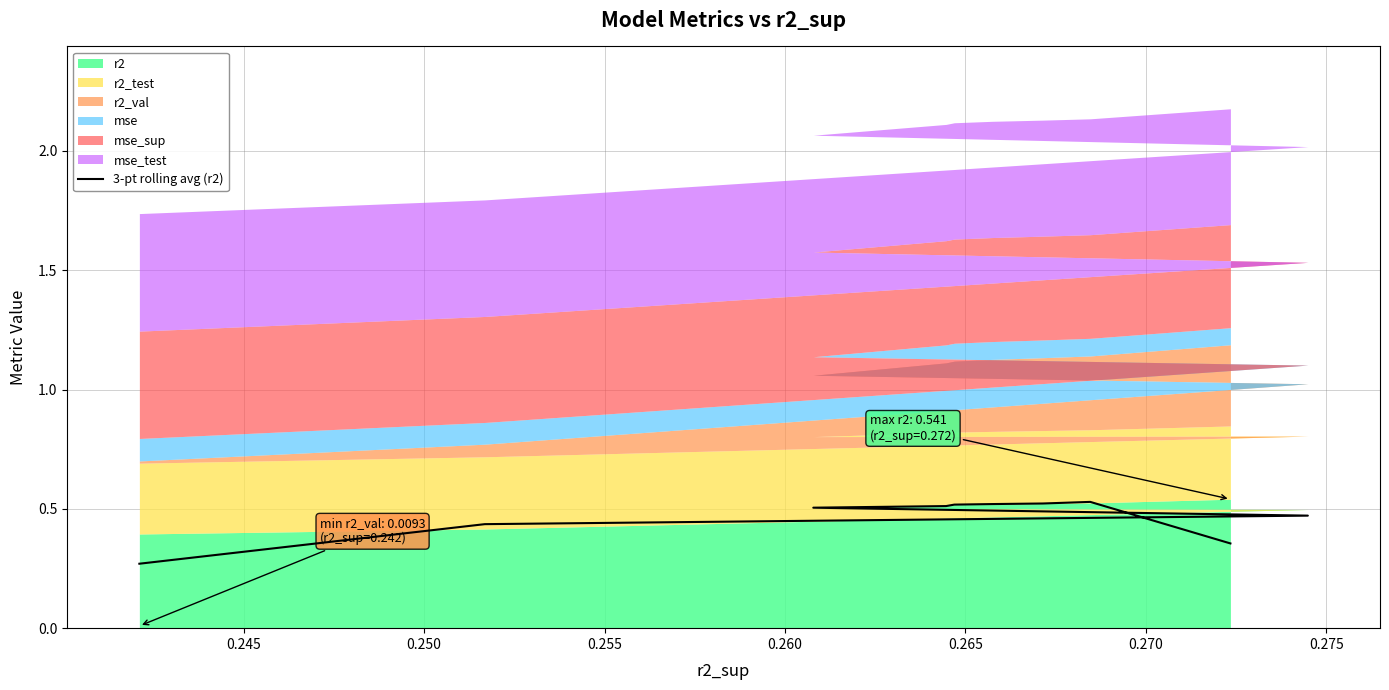

What is the difference between the maximum and minimum values?

0.3